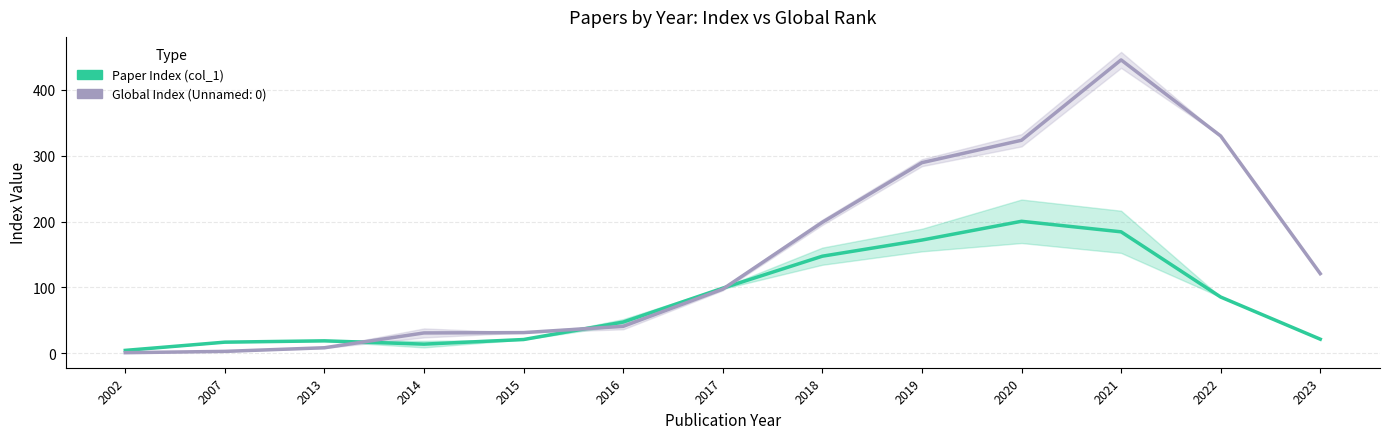

Rank the categories by value from highest to lowest.

2020, 2021, 2019, 2018, 2017, 2022, 2016, 2023, 2015, 2013, 2007, 2014, 2002